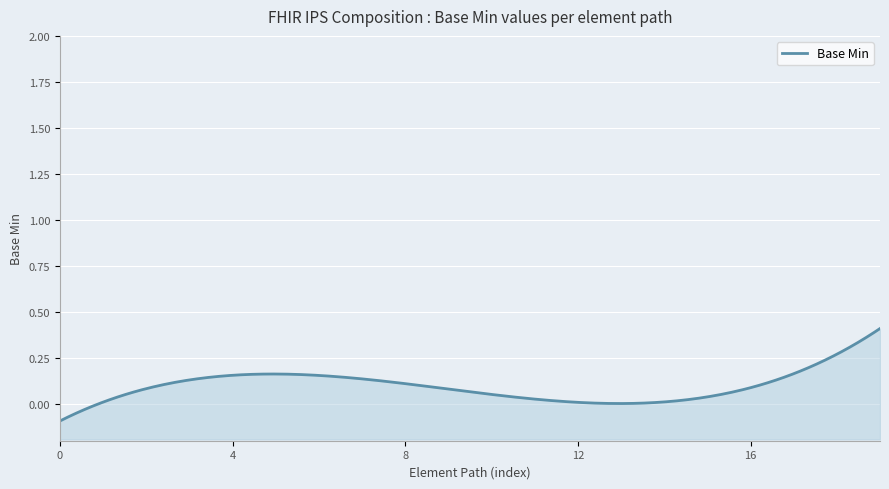

Does the chart display data point markers on the line(s)?

No